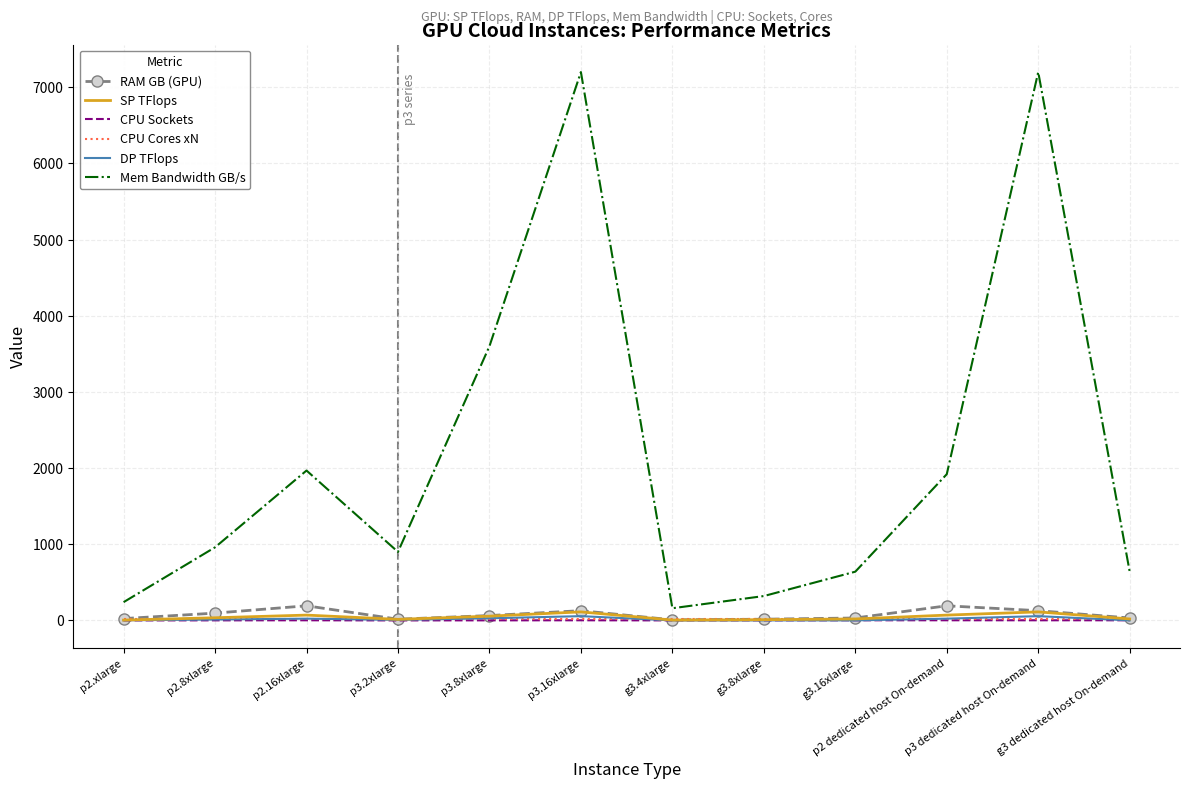

What is the maximum value shown in the chart?

7200.0